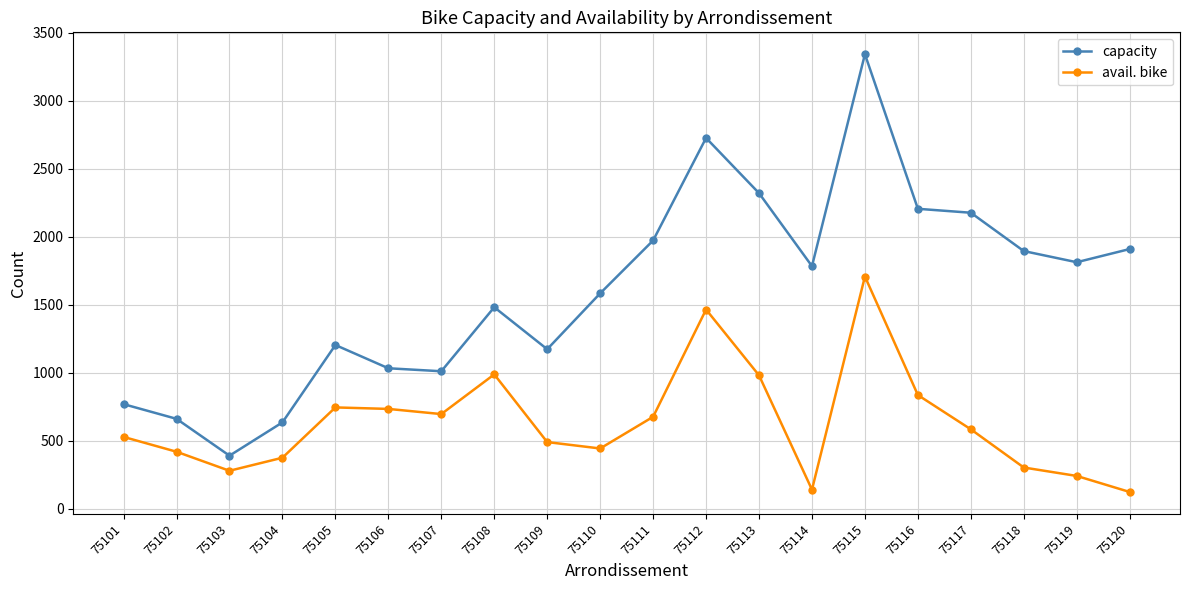

Where is the first local maximum for capacity?

75105